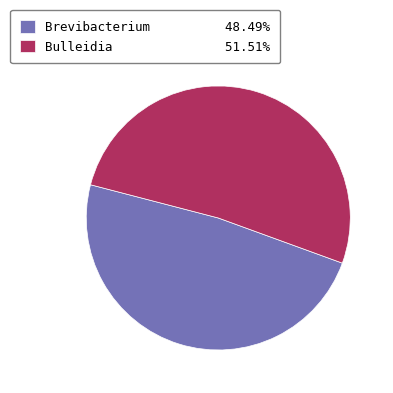

Is there any slice that represents more than half of the pie?

Yes